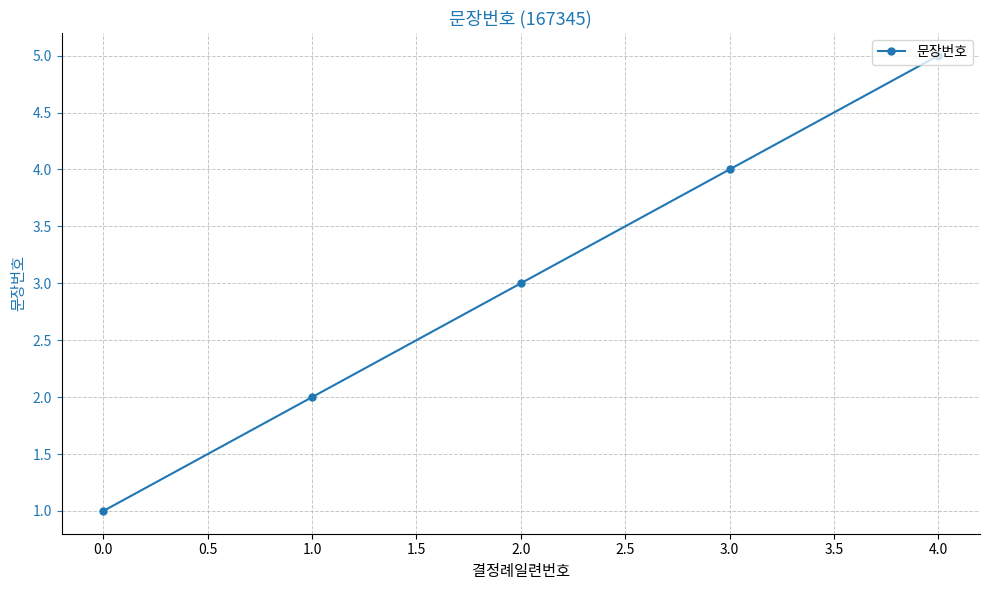

What is the label of the 1st point from the right?

4.0